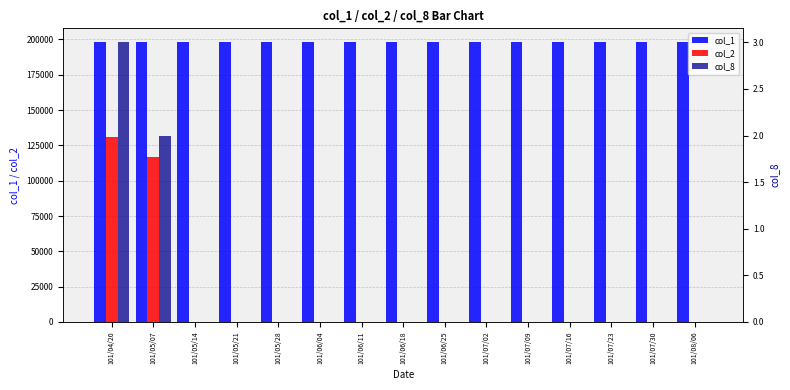

Reading right to left, transcribe all the data shown in this chart.

col_1: 101/08/06=198000	101/07/30=198000	101/07/23=198000	101/07/16=198000	101/07/09=198000	101/07/02=198000	101/06/25=198000	101/06/18=198000	101/06/11=198000	101/06/04=198000	101/05/28=198000	101/05/21=198000	101/05/14=198000	101/05/07=198000	101/04/20=198000
col_2: 101/08/06=0	101/07/30=0	101/07/23=0	101/07/16=0	101/07/09=0	101/07/02=0	101/06/25=0	101/06/18=0	101/06/11=0	101/06/04=0	101/05/28=0	101/05/21=0	101/05/14=0	101/05/07=116820	101/04/20=131210
col_8: 101/08/06=0	101/07/30=0	101/07/23=0	101/07/16=0	101/07/09=0	101/07/02=0	101/06/25=0	101/06/18=0	101/06/11=0	101/06/04=0	101/05/28=0	101/05/21=0	101/05/14=0	101/05/07=2	101/04/20=3